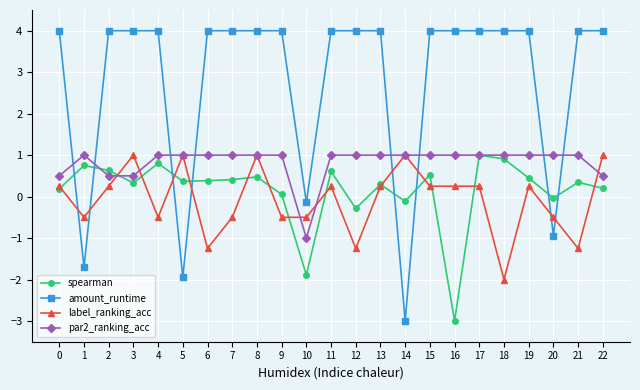

True or false: label_ranking_acc has a value of -0.2 at 7.

False